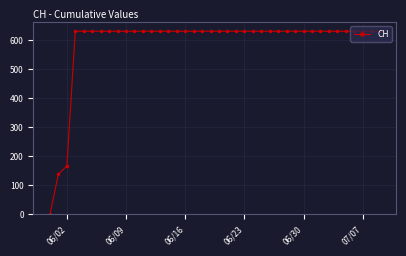

What is the sum of all values?

23653